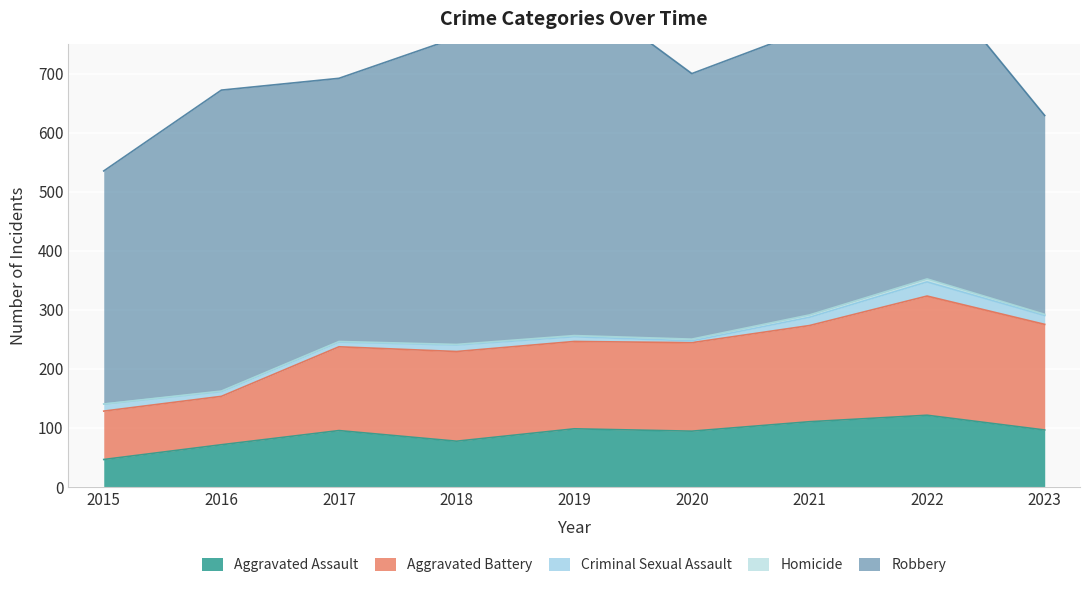

Is the value of Criminal Sexual Assault at 2018 greater than the value of Robbery at 2015?

No